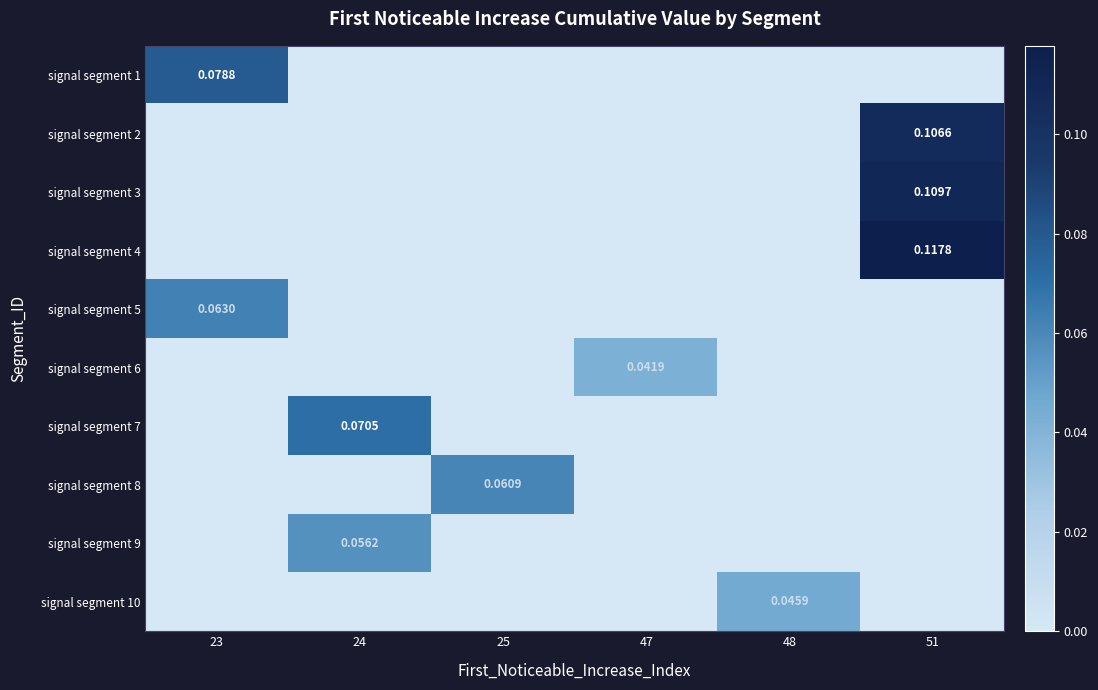

Is the value of signal segment 9 at 24 greater than the value of signal segment 1 at 23?

No